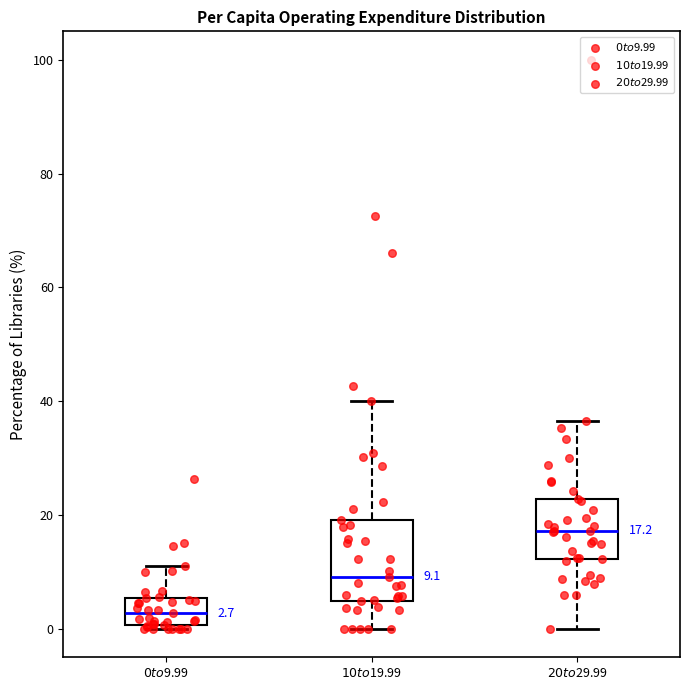

Comparing the boxes themselves (not the whiskers), which one is the tallest?

$10 to $19.99